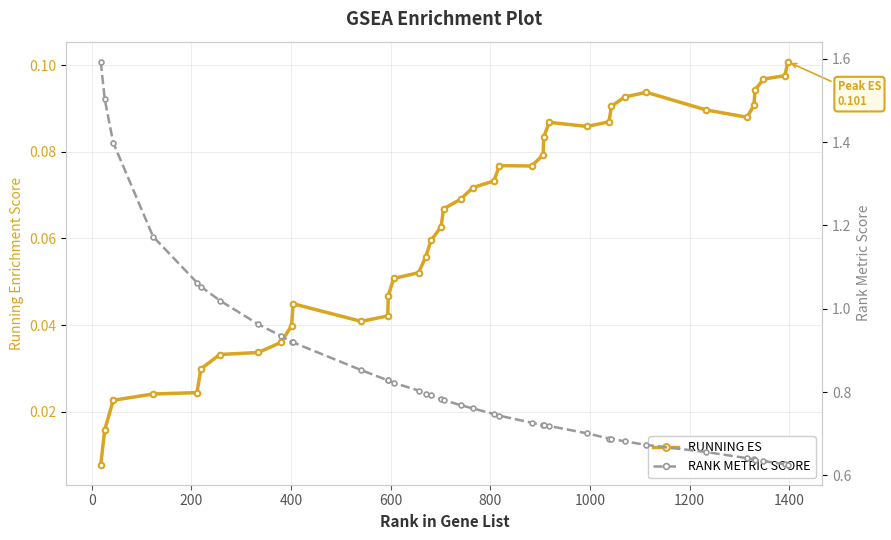

What is the greatest value displayed?

1.6